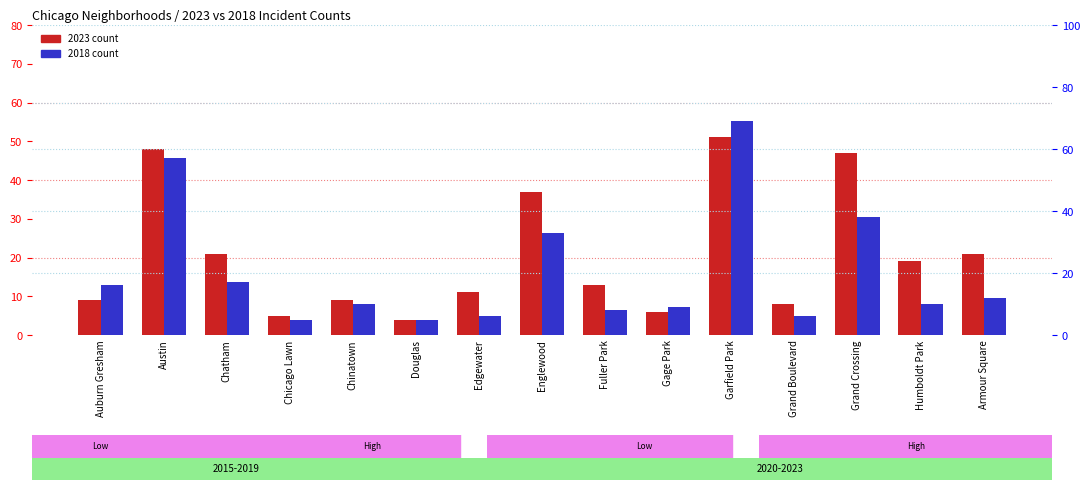

What is the lowest value of the 2023 count series?

4